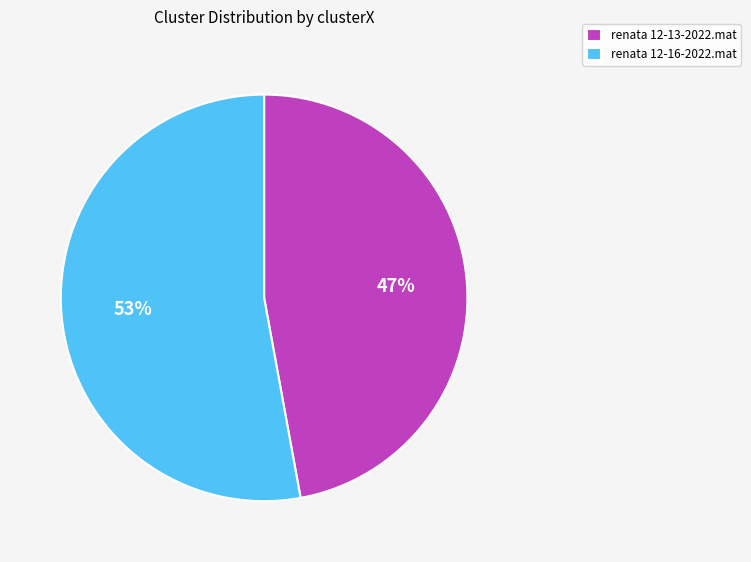

True or false: renata 12-13-2022.mat accounts for 47% of the total.

True